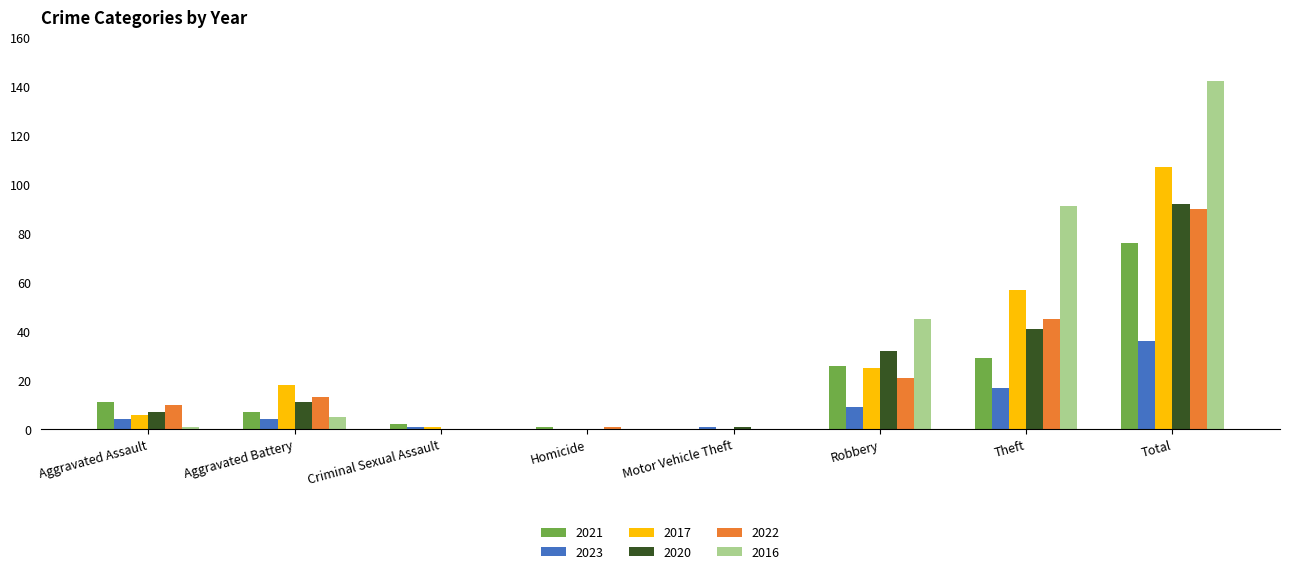

What is the total value across all series at Theft?

280